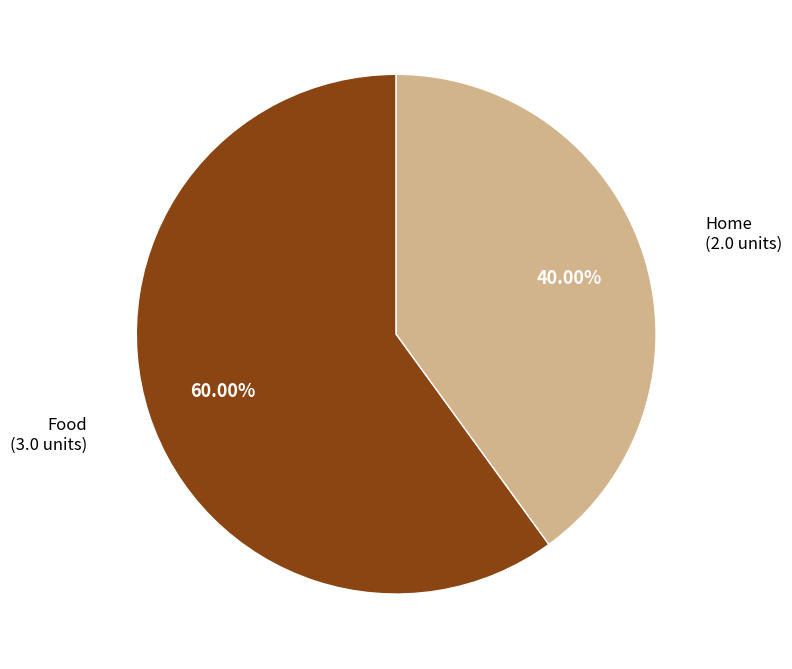

Is there any slice that represents more than half of the pie?

Yes